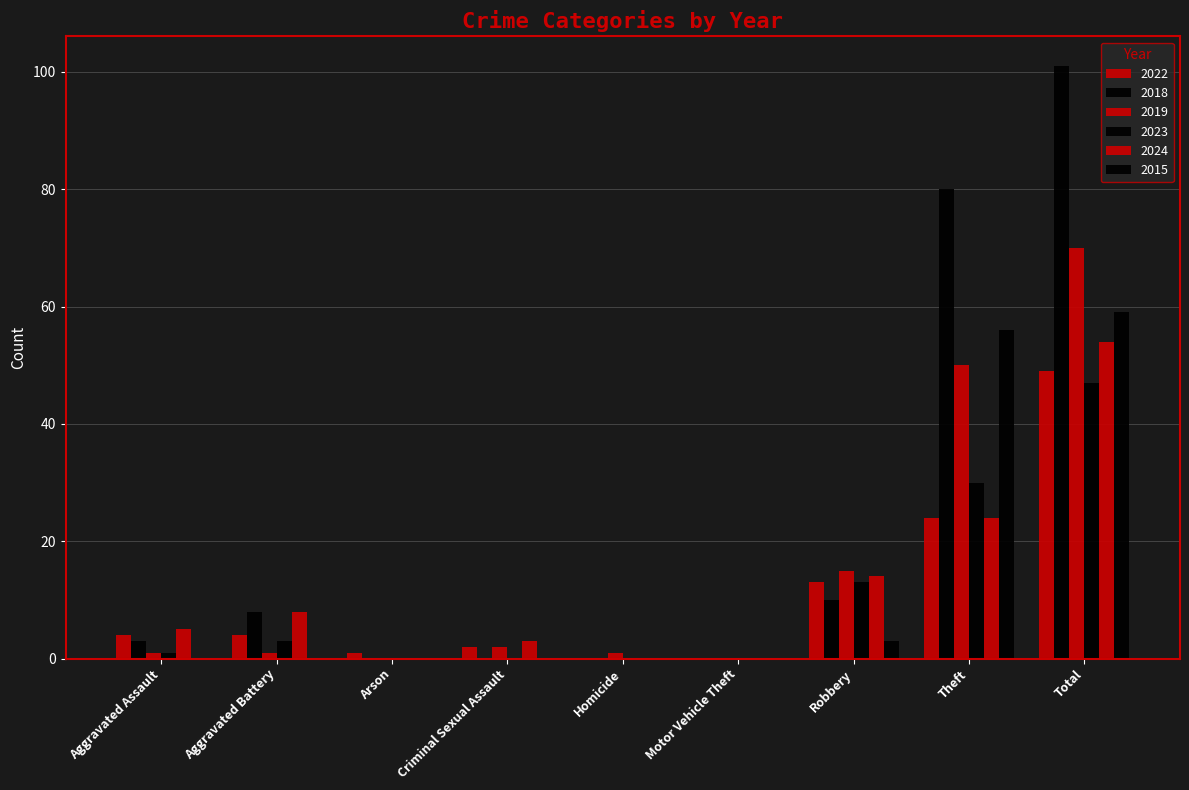

How many series are shown in this chart?

6